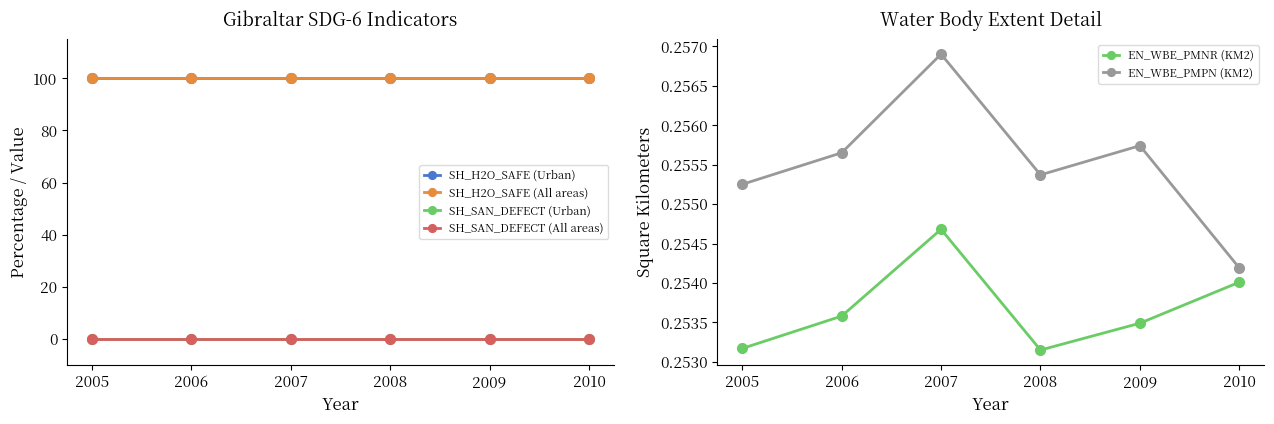

True or false: SH_SAN_DEFECT (Urban) has more than 1 points higher than both neighbors.

False